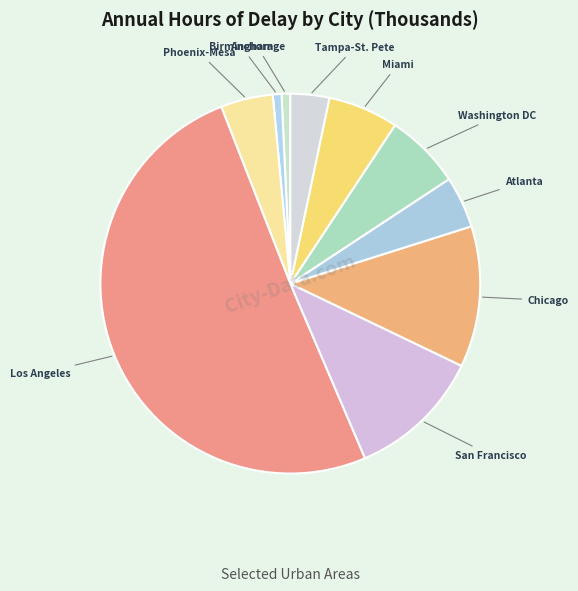

Which has a higher value, Anchorage or Phoenix-Mesa?

Phoenix-Mesa